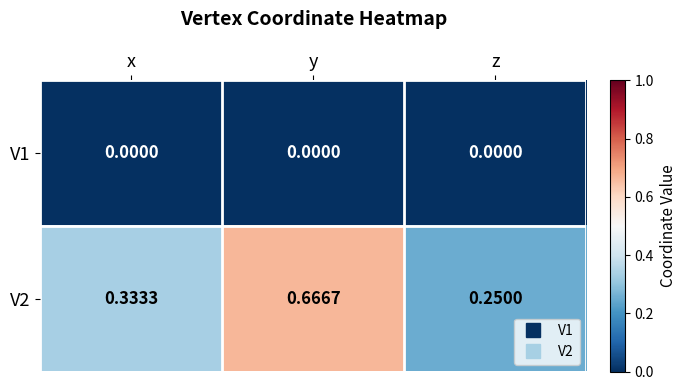

Is the value of V1 at z greater than the value of V2 at x?

No